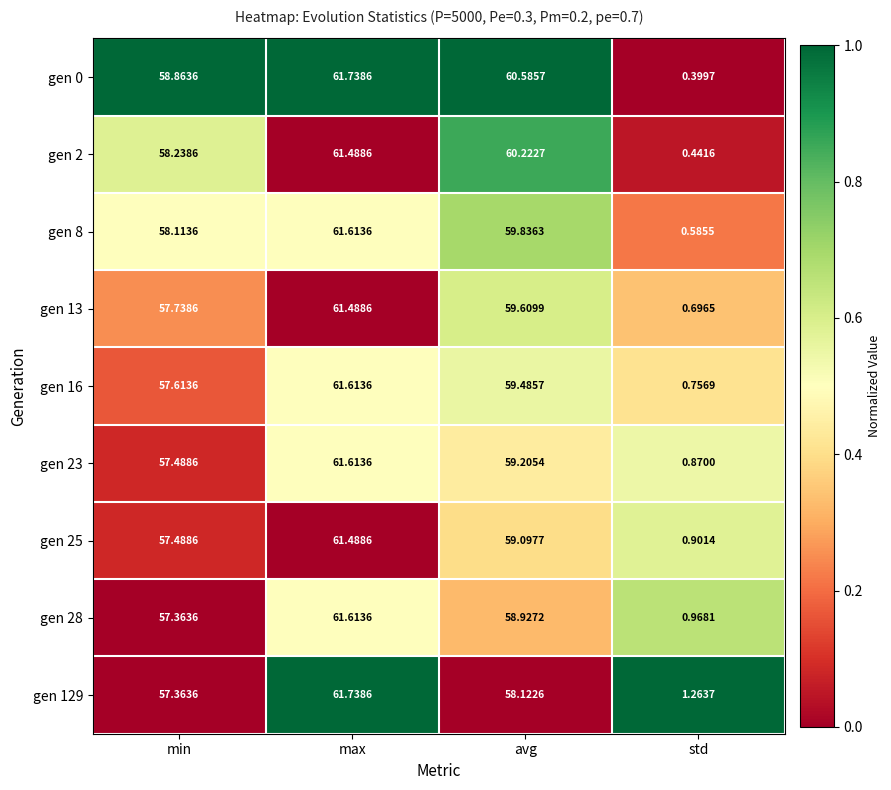

Where is gen 129 nearest to the value 31?

min